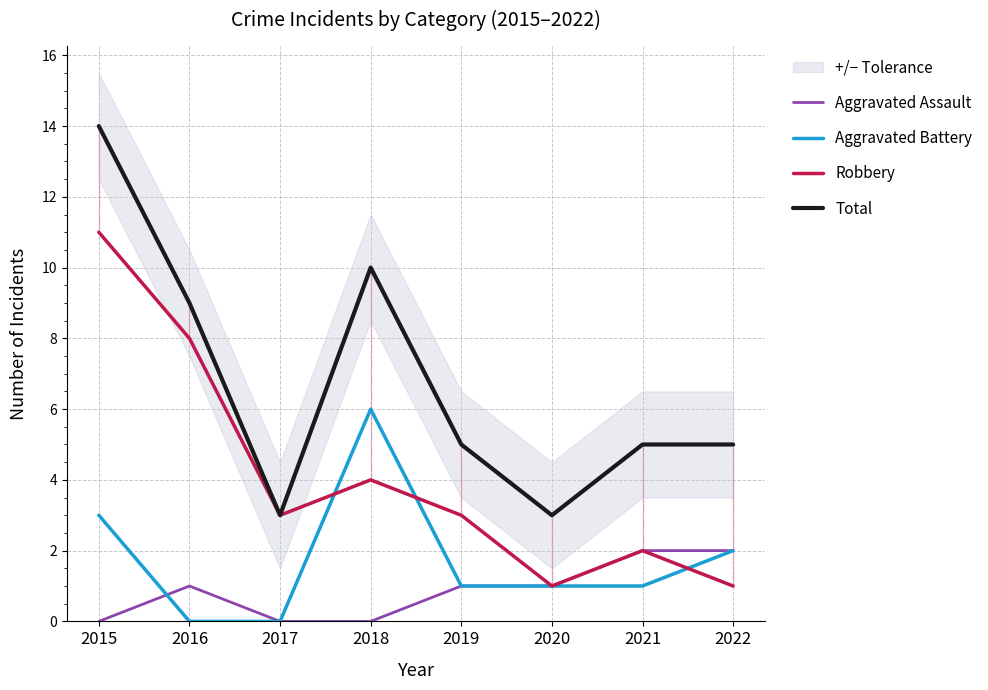

How many categories are shown in the chart?

8